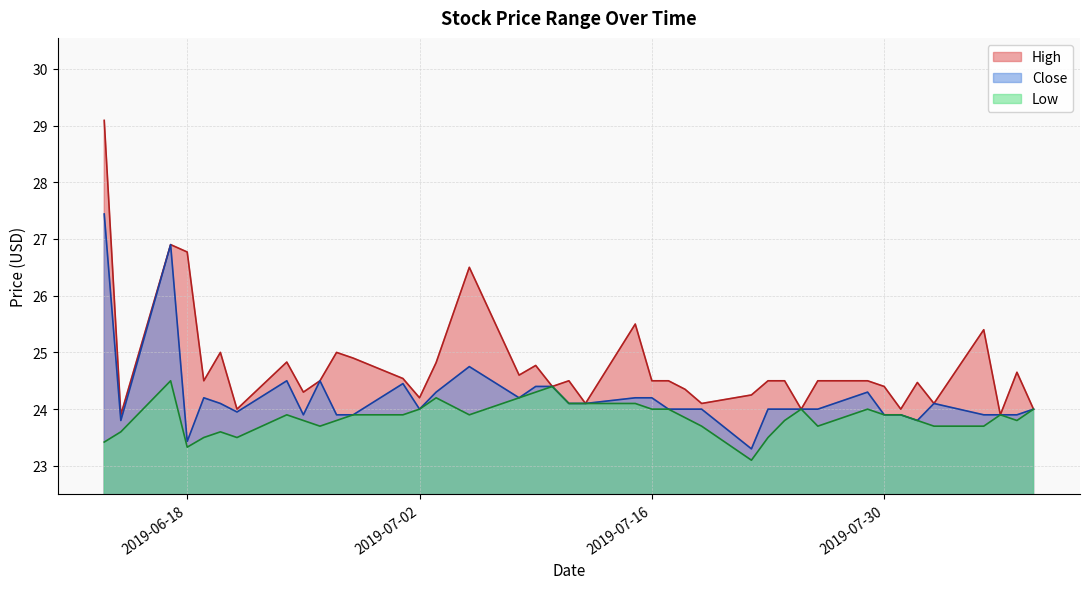

Between 2019-07-22 and 2019-08-02, which series saw the biggest shift?

Close